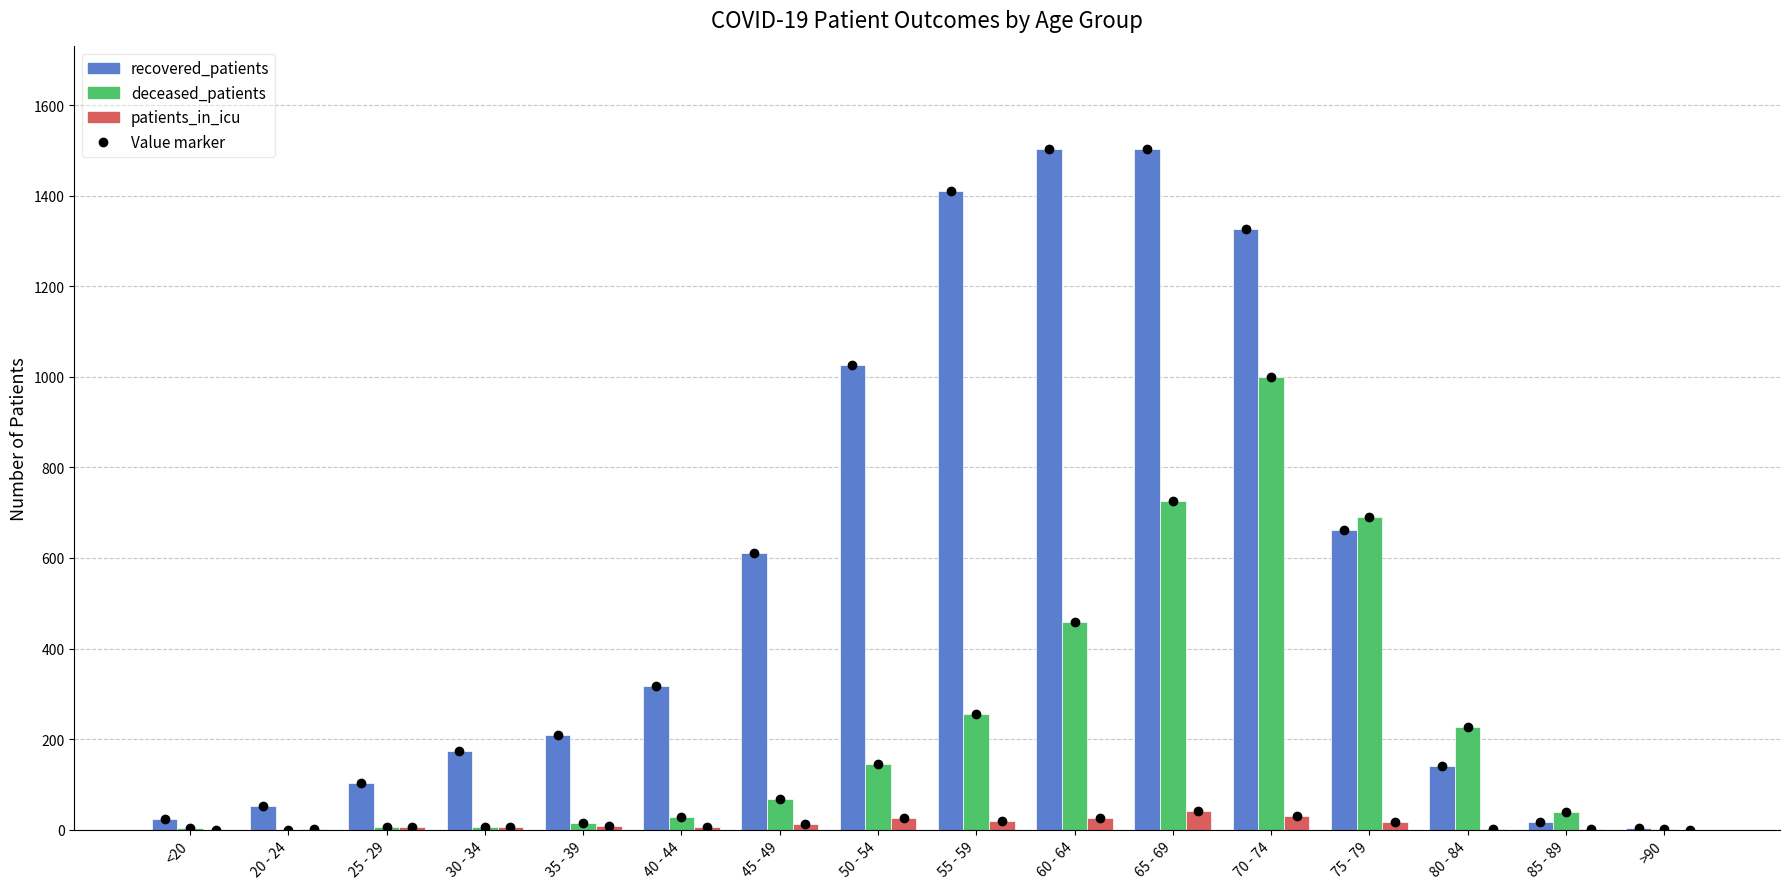

How many series are shown in this chart?

3